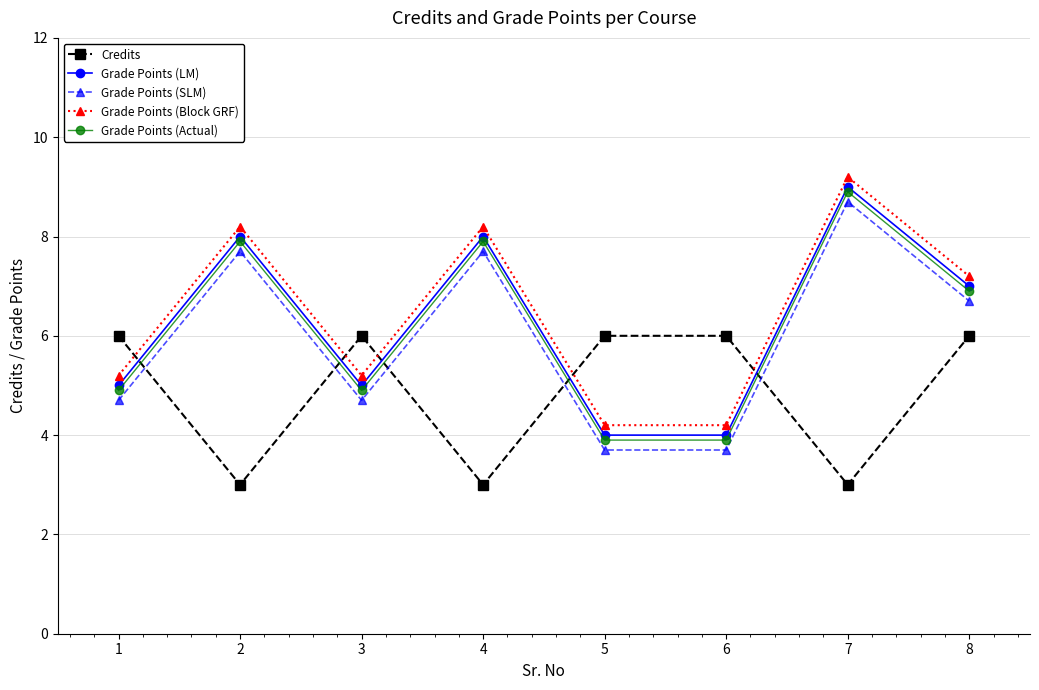

How many lines are shown in the chart?

5